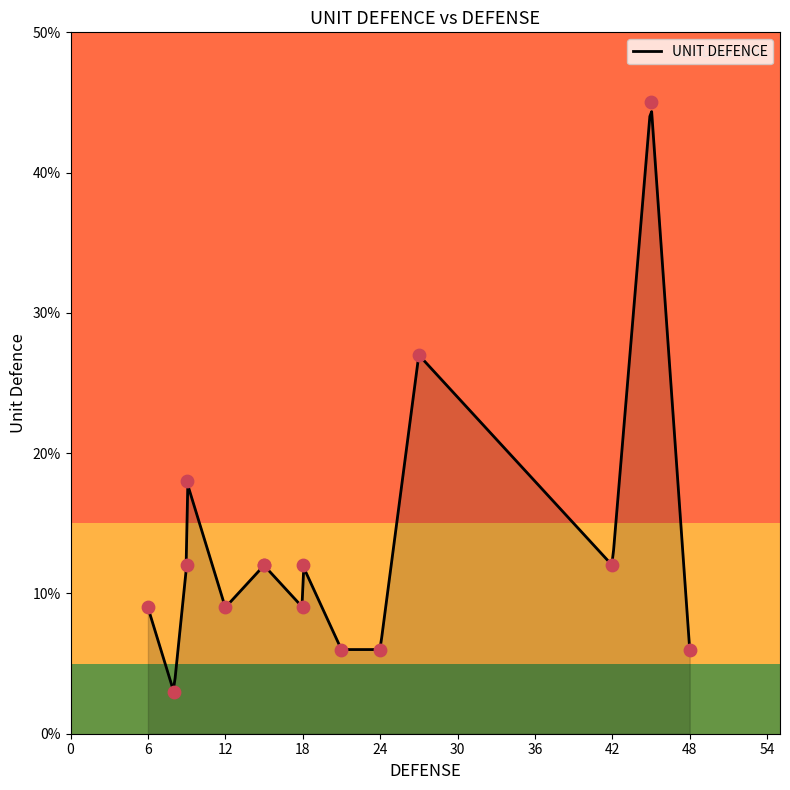

Which has a higher value, 9 or 36?

36